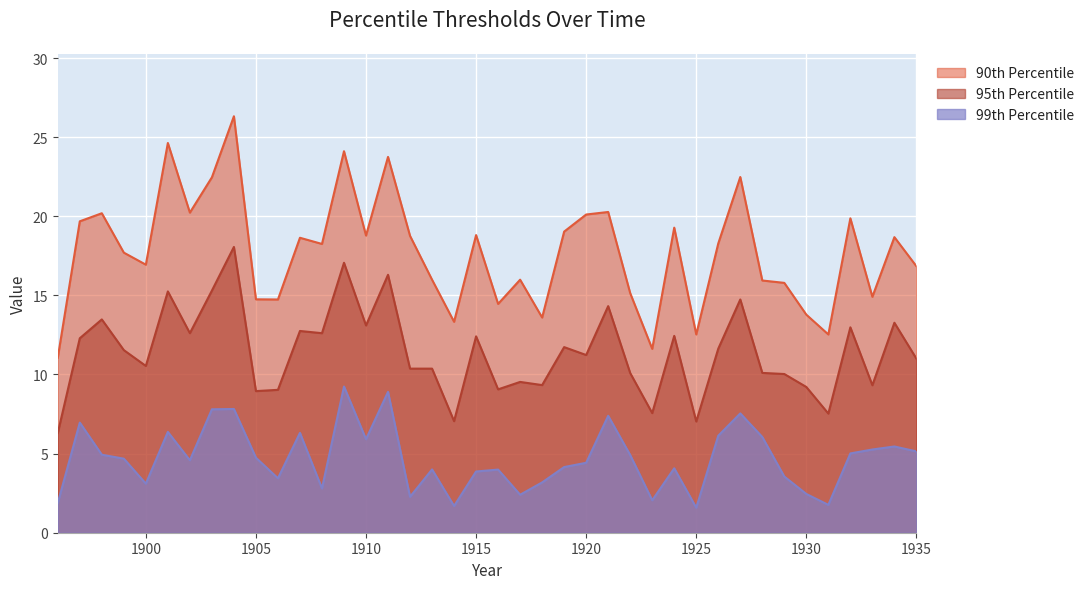

How many lines are shown in the chart?

3